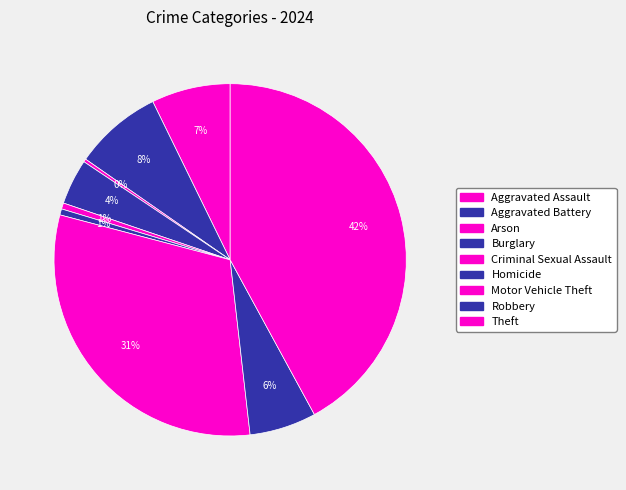

How many slices are in this pie chart?

9